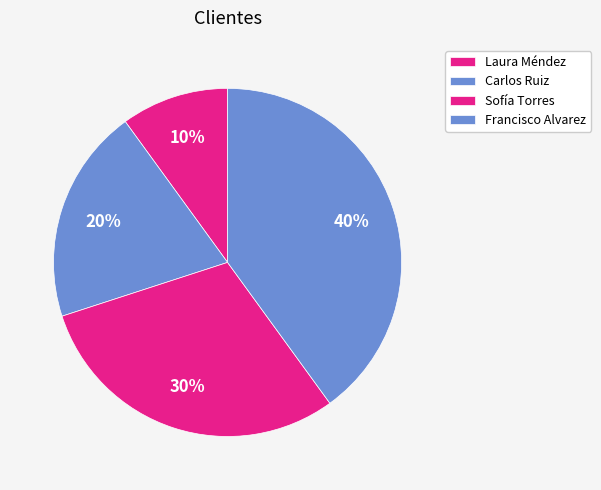

How many slices are in this pie chart?

4